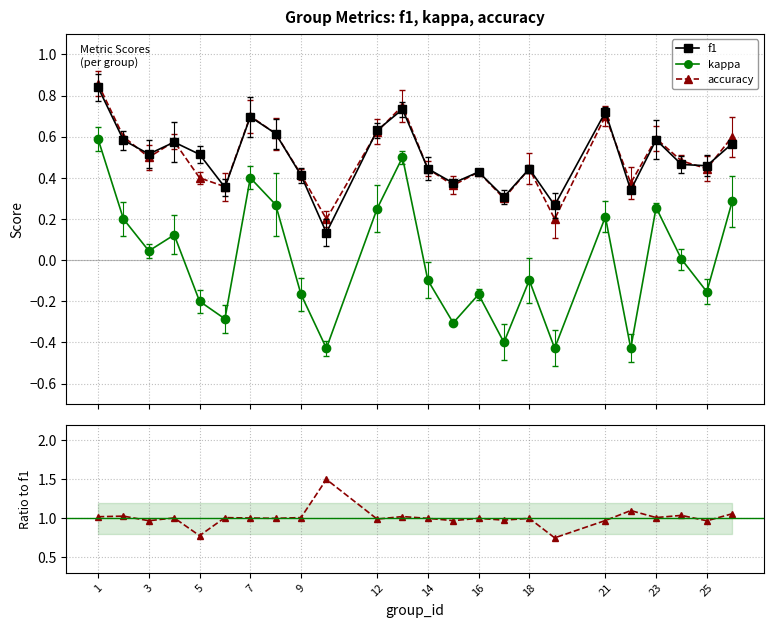

True or false: kappa and accuracy intersect in this chart.

False